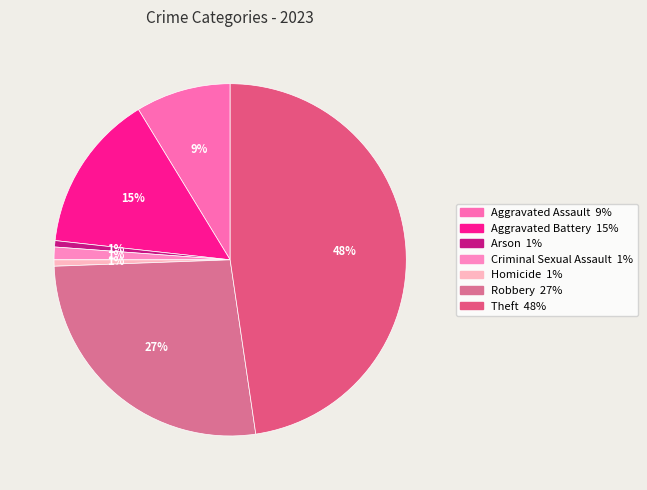

The Aggravated Assault slice represents 1% of the pie. True or false?

False